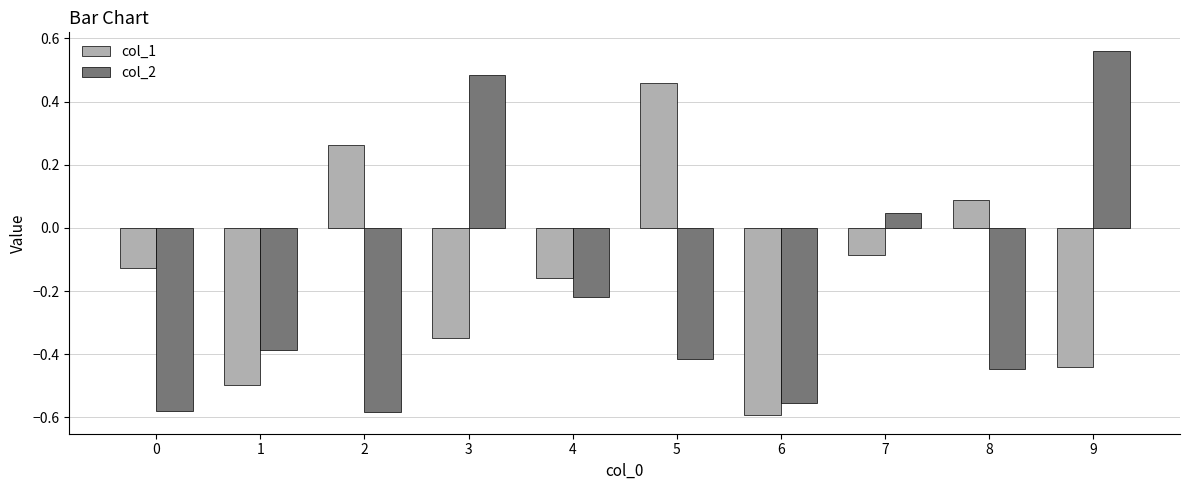

Between 6 and 7, which series saw the biggest shift?

col_2